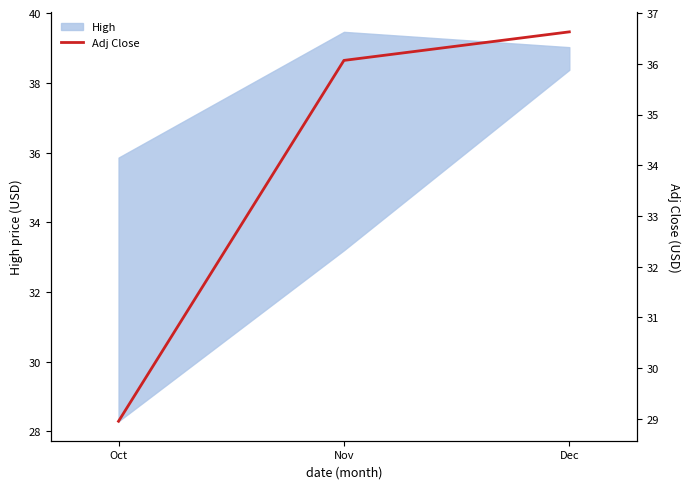

How many lines are shown in the chart?

1